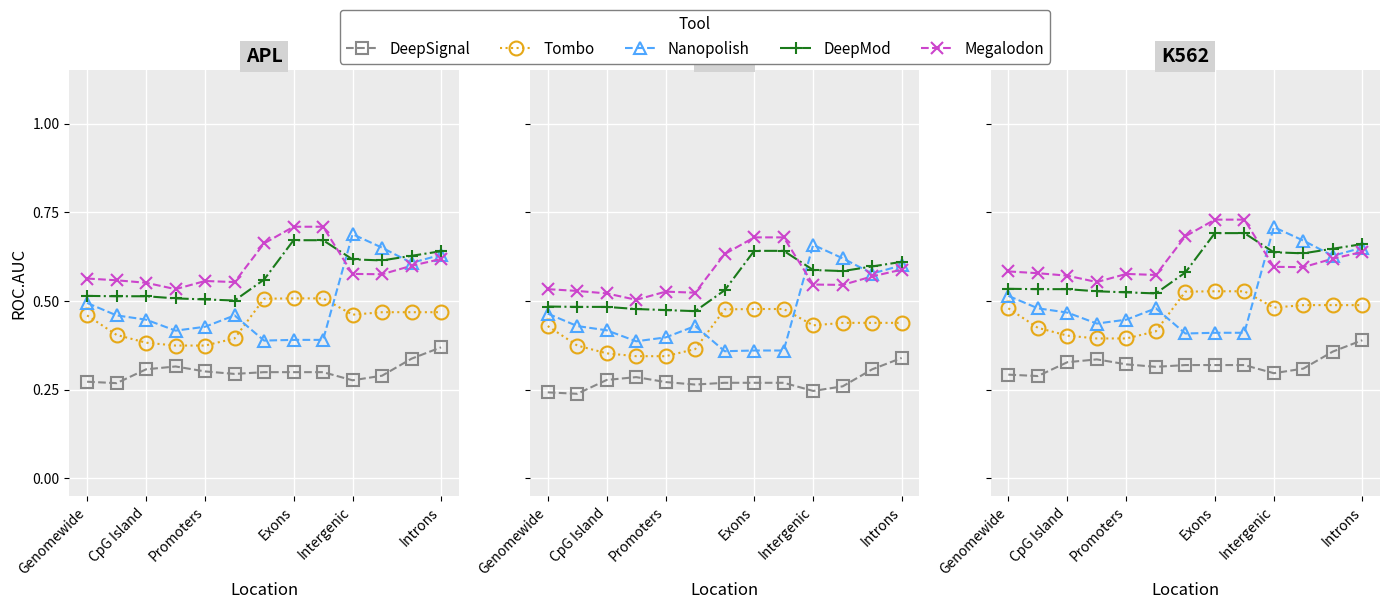

What is the difference between the highest and lowest values at 11?

0.3